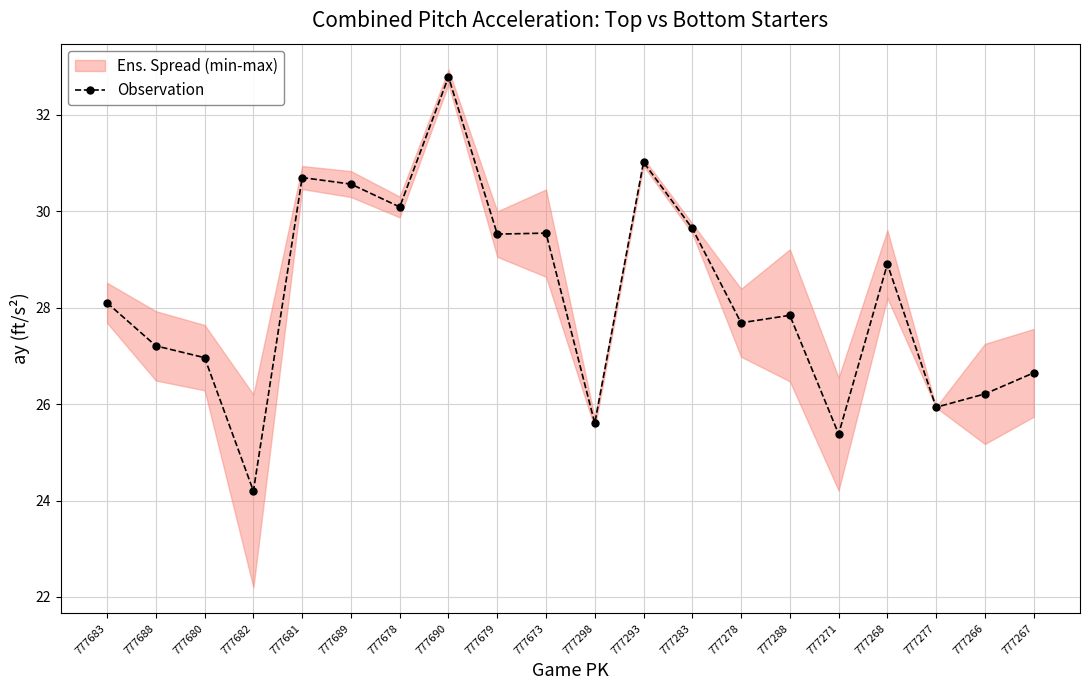

Where is the first local minimum?

777682